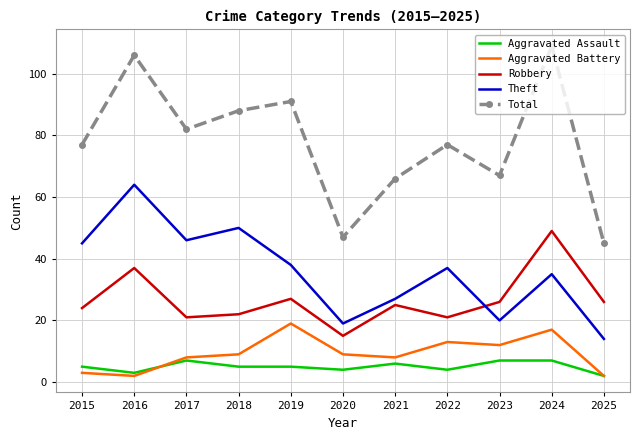

Reading left to right, transcribe all the data shown in this chart.

Aggravated Assault: 5	3	7	5	5	4	6	4	7	7	2
Aggravated Battery: 3	2	8	9	19	9	8	13	12	17	2
Robbery: 24	37	21	22	27	15	25	21	26	49	26
Theft: 45	64	46	50	38	19	27	37	20	35	14
Total: 77	106	82	88	91	47	66	77	67	109	45